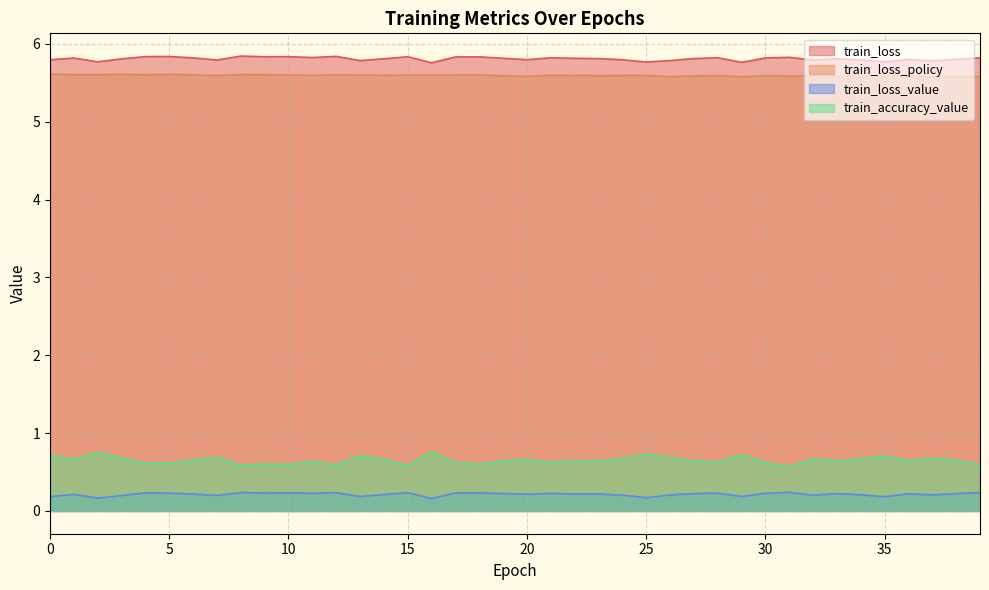

What is the minimum value for train_loss_value?

0.2